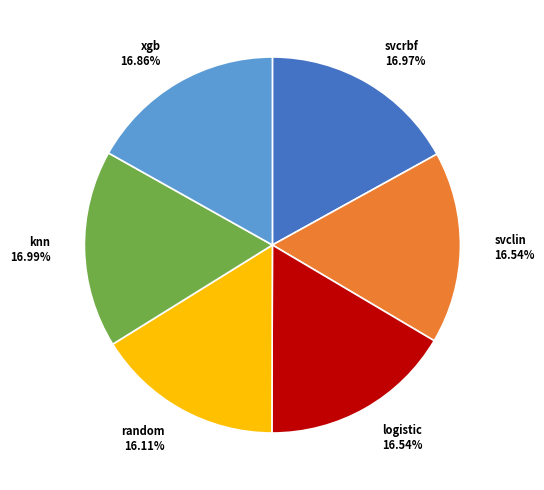

Is it true that svclin is 22% of the pie?

False